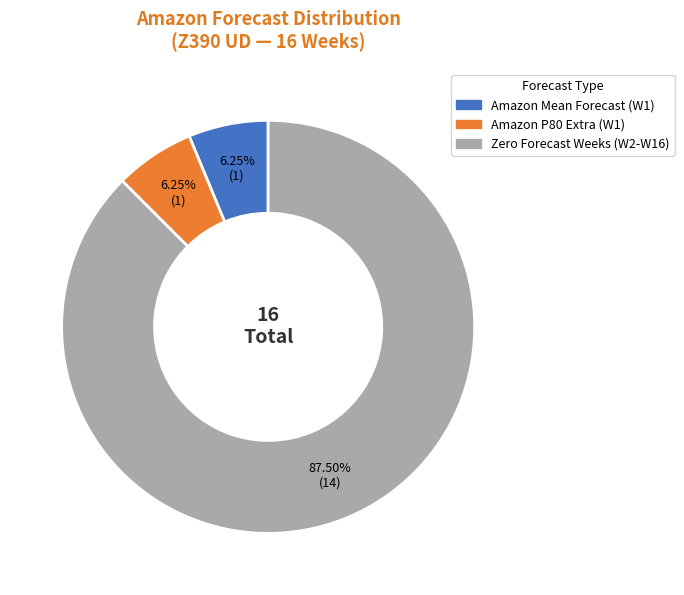

To the nearest percent, what is the average slice percentage?

33%